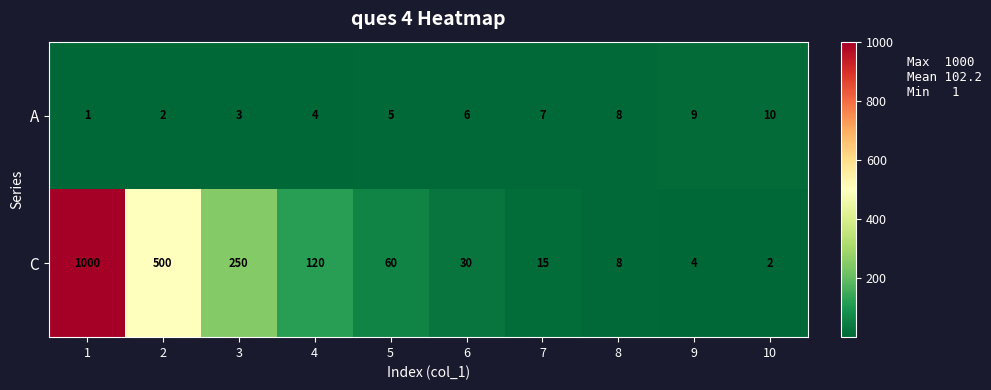

The value of C at 2 is 500. True or false?

True